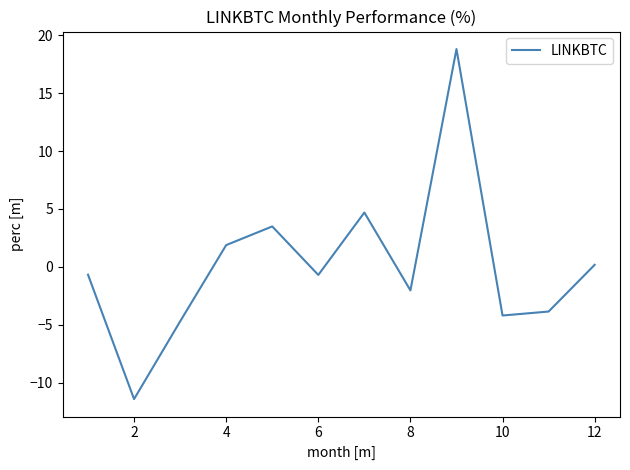

Does the chart have visible grid lines?

No